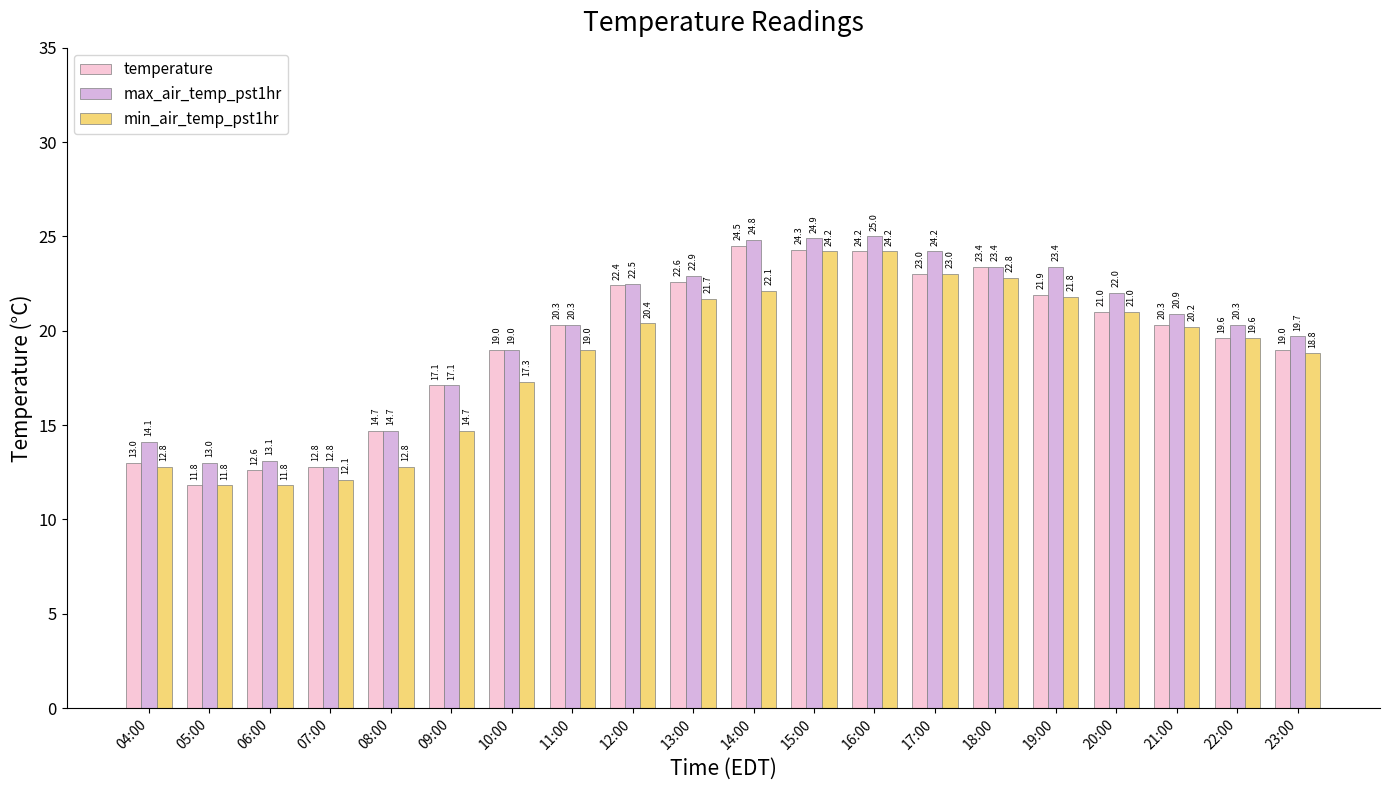

At how many categories does at least one series exceed 23?

6